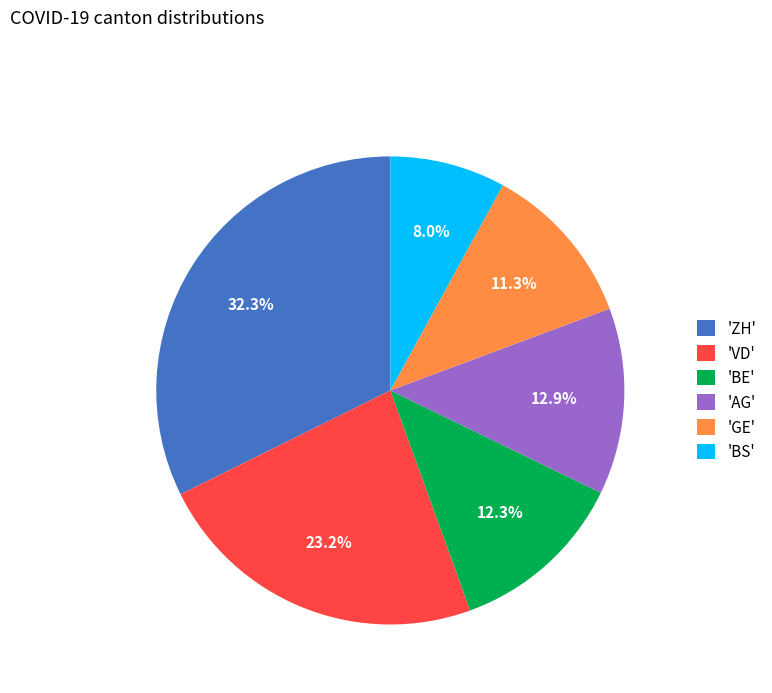

What is the ratio of the value at 'VD' to the value at 'BS'?

2.9